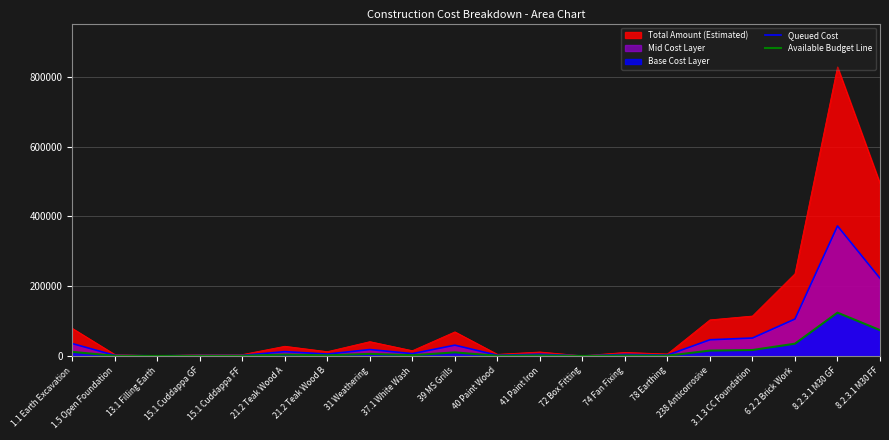

What is the label of the 13th point from the left?

72 Box Fitting